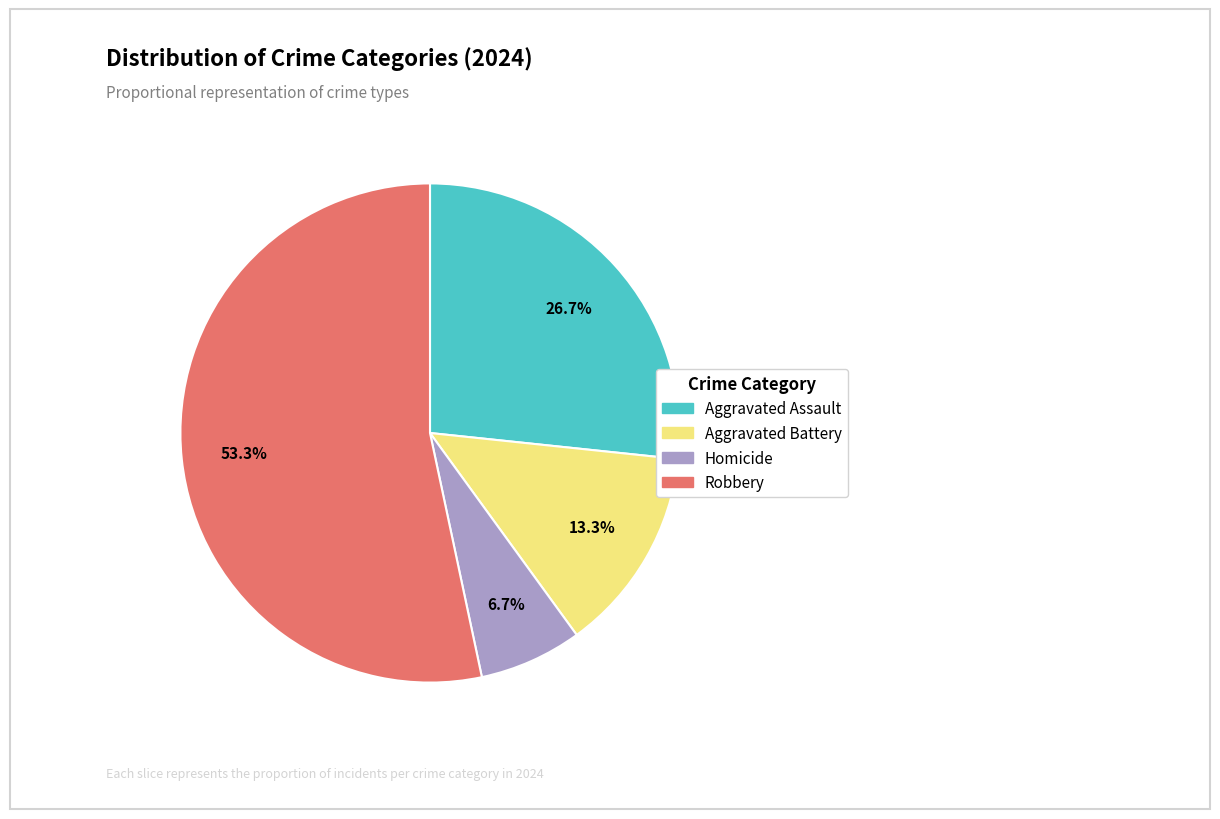

How many slices are in this pie chart?

4